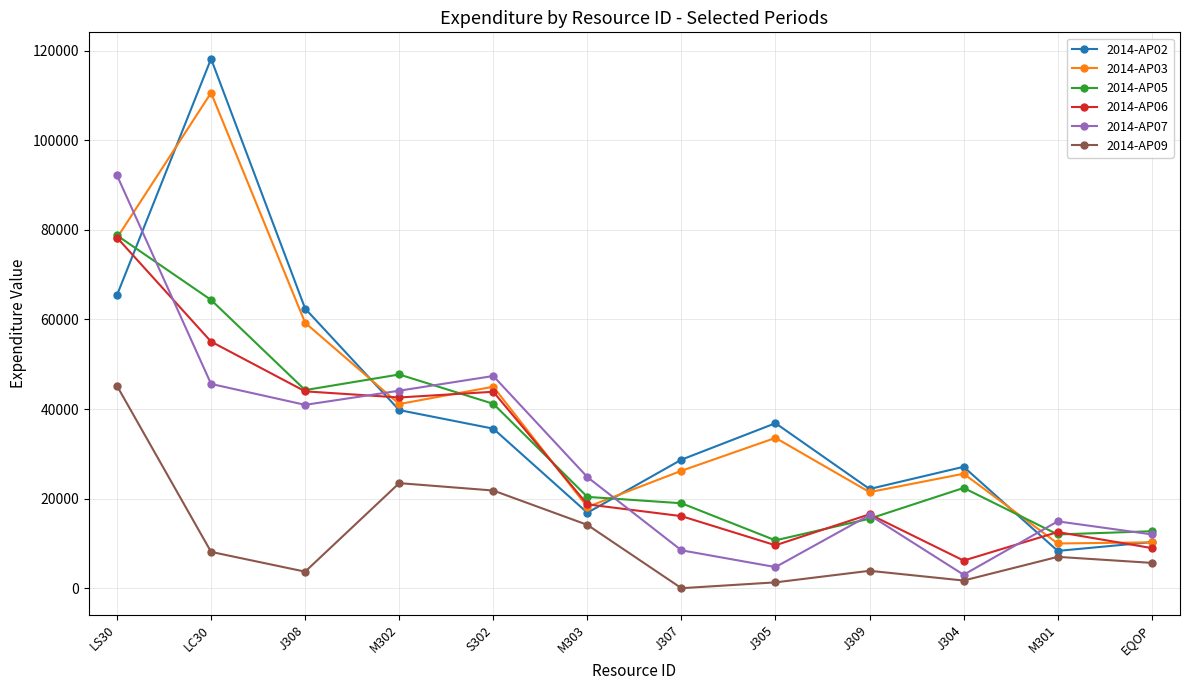

At which category does the chart reach its minimum across all series?

J307